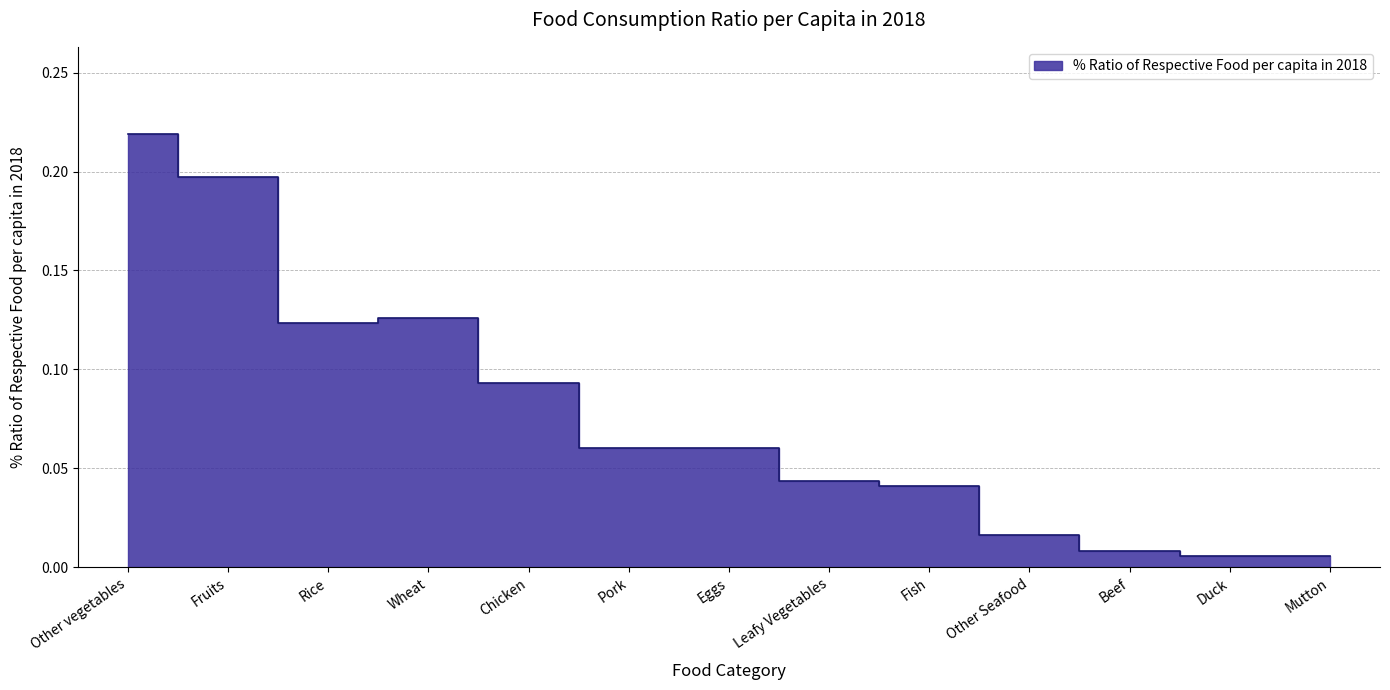

What is the label of the 6th point from the right?

Leafy Vegetables